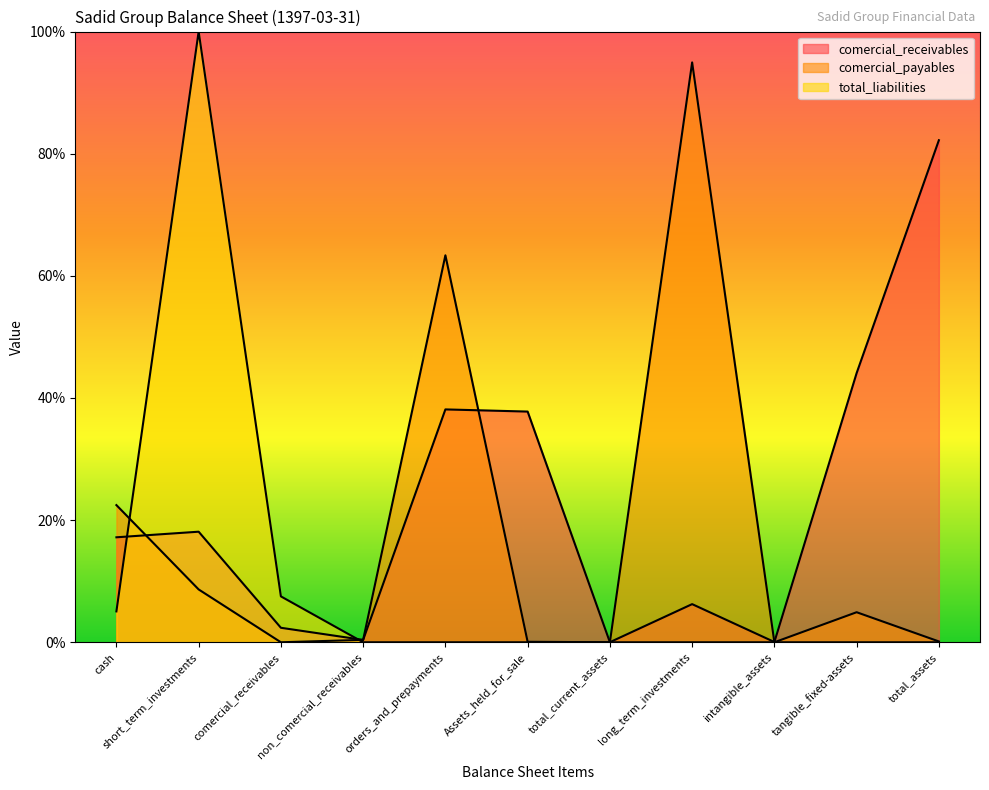

Rank the series by their maximum value, from highest to lowest.

total_liabilities, comercial_payables, comercial_receivables